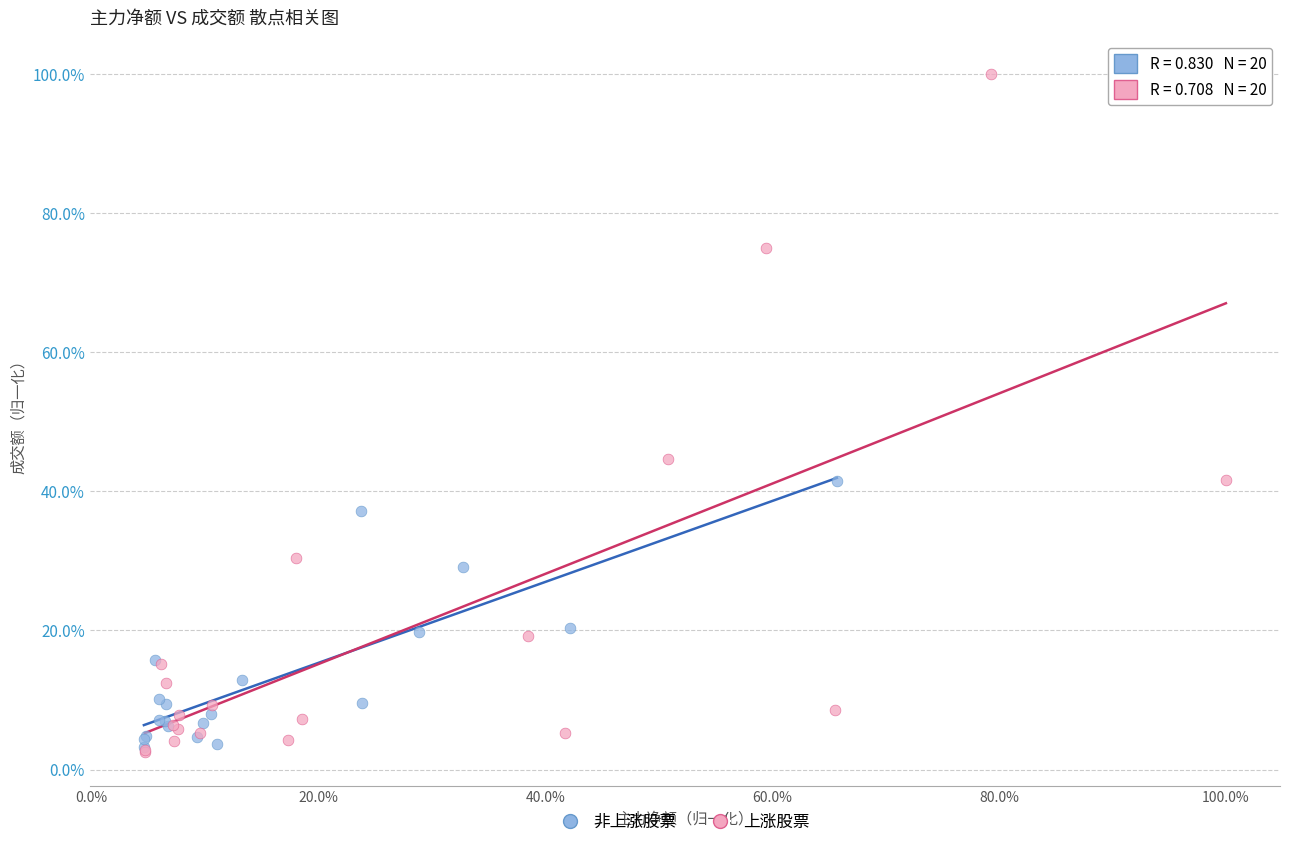

What are all the series names shown in the legend?

非上涨股票, 上涨股票